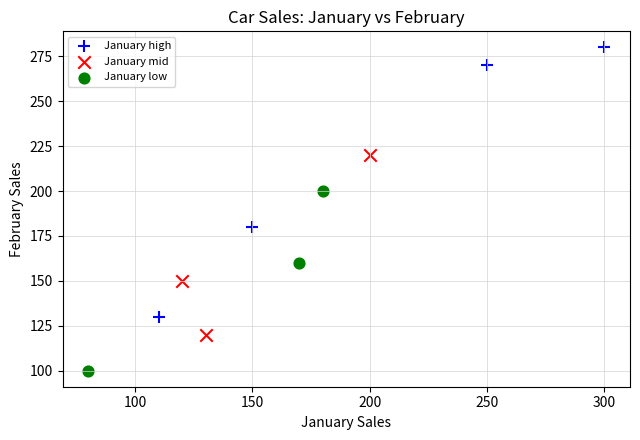

Which series reaches the minimum Y coordinate?

January low